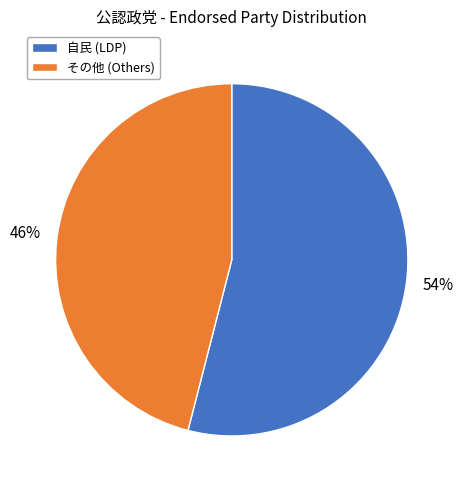

Which category has the smallest portion of the pie?

その他 (Others)